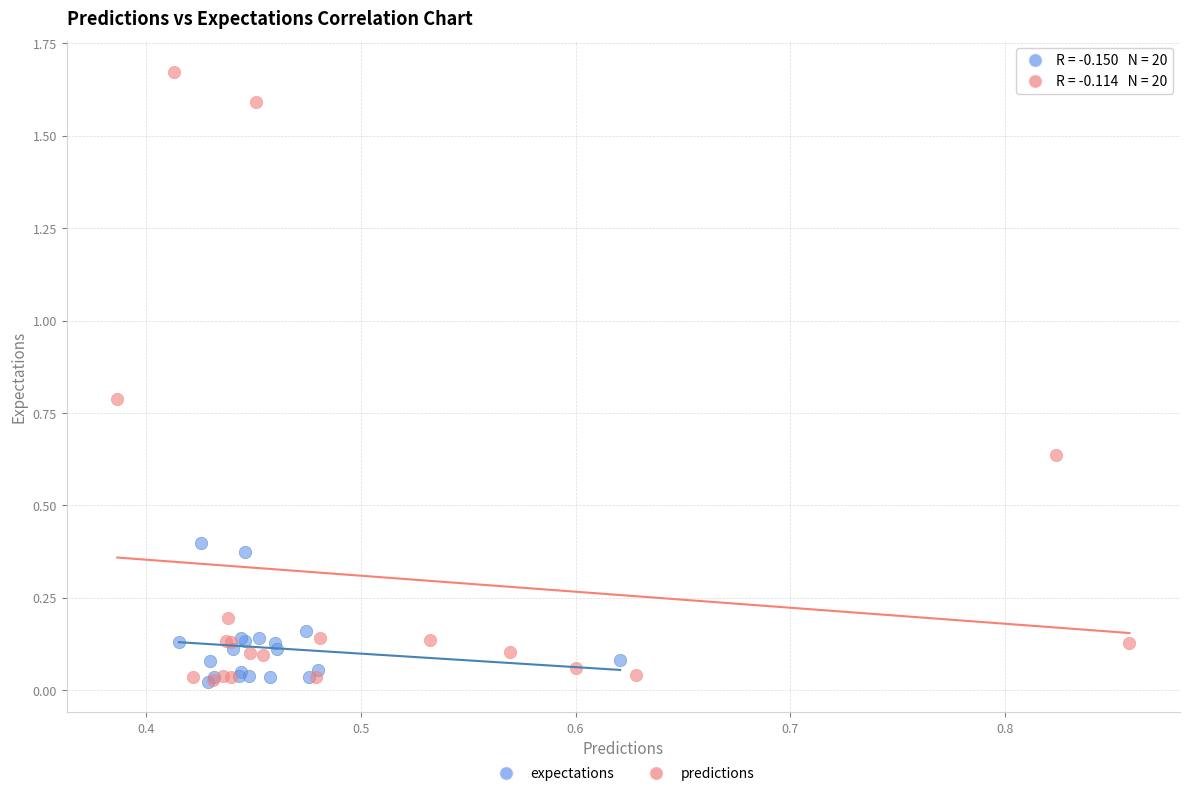

Which series has the widest spread of Y values?

predictions